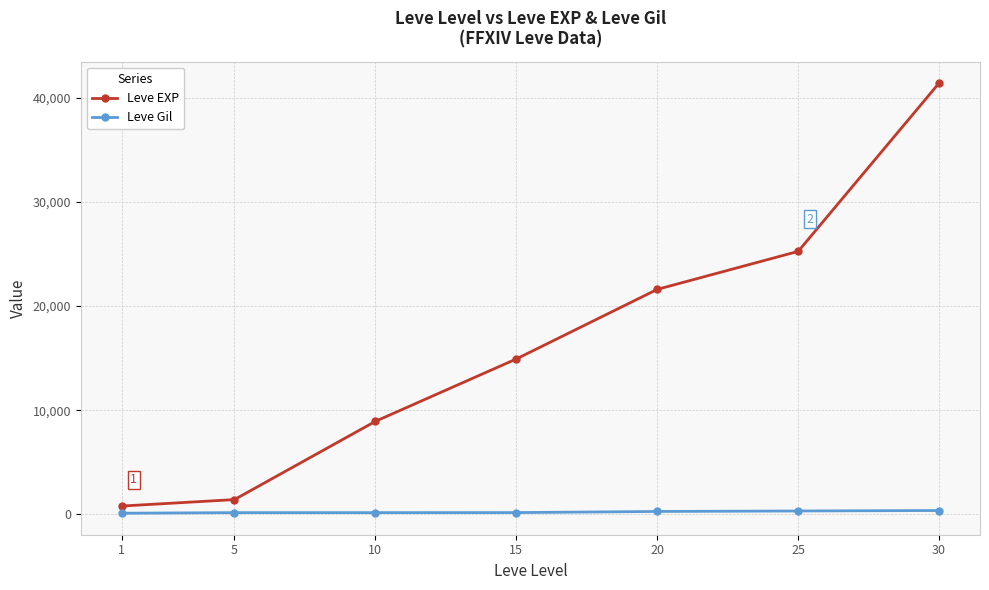

Count the number of categories in the chart.

7